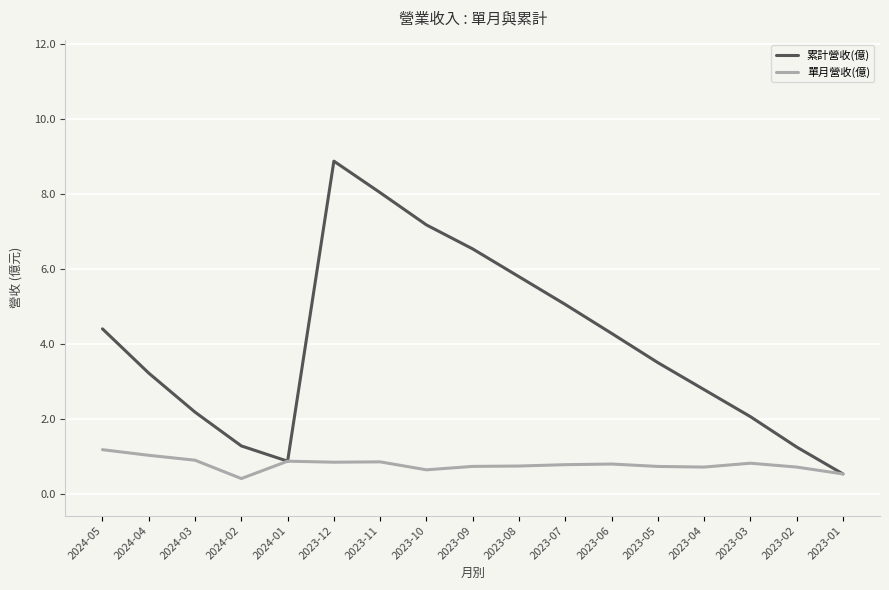

What is the sum of the 單月營收(億) values at 2023-06 and 2023-10?

1.4